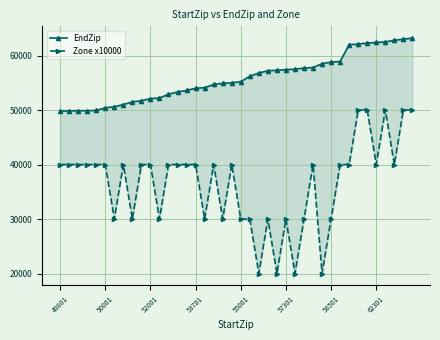

At how many categories does at least one series exceed 56571?

18